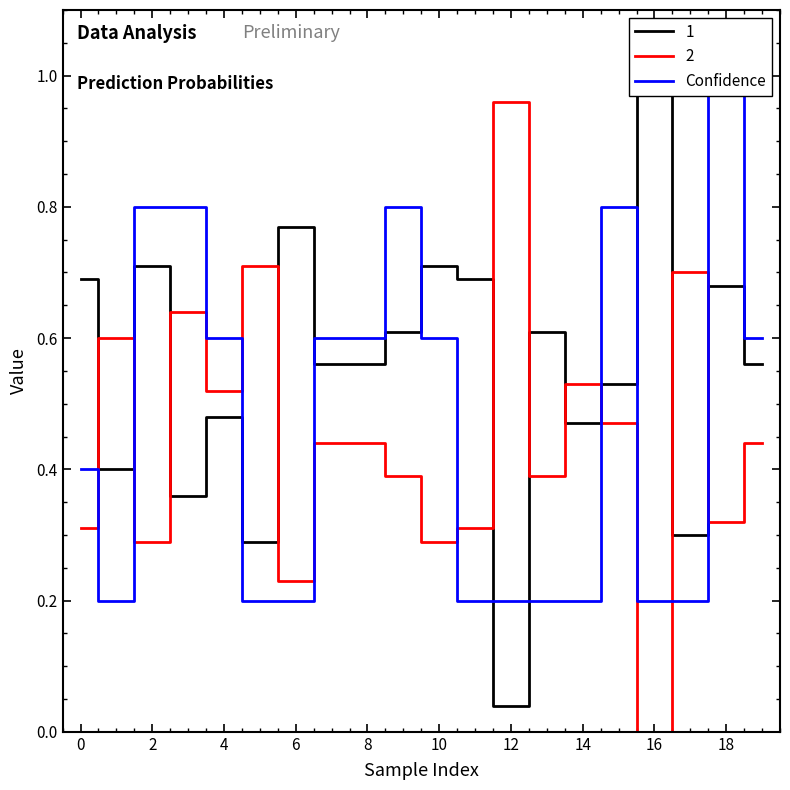

Which category has the lowest value in the 2 series?

16